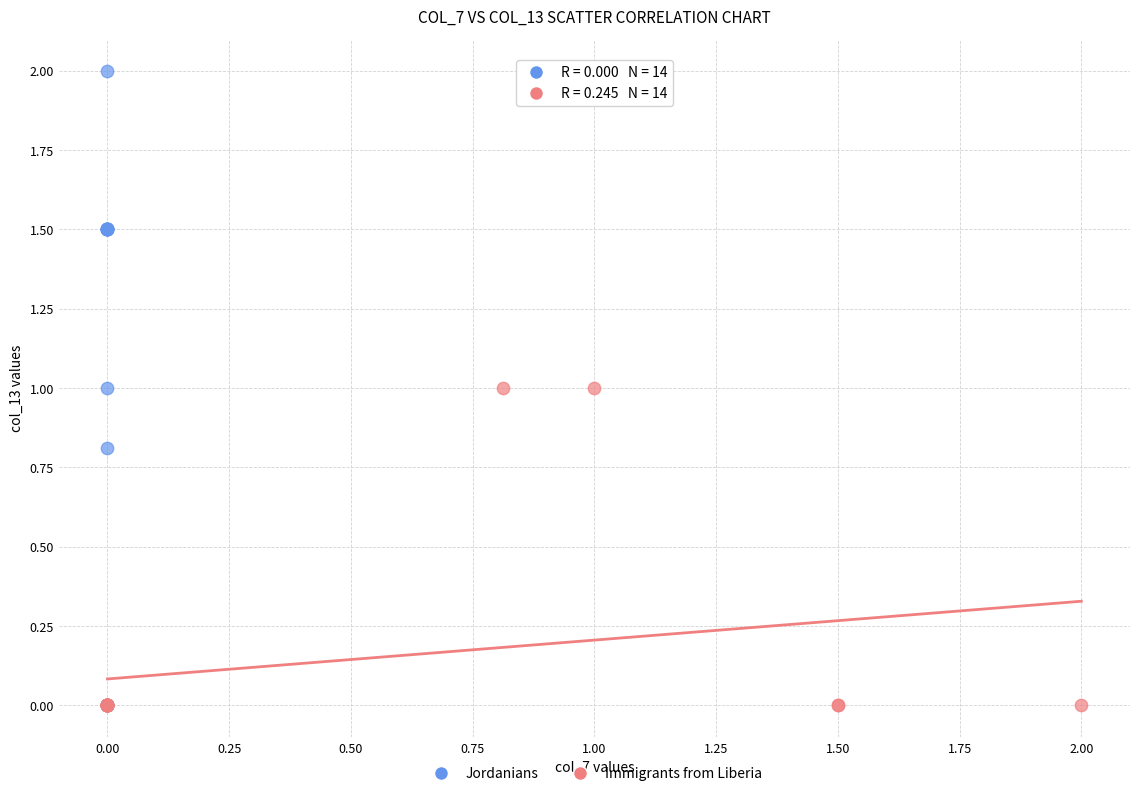

What are all the series names shown in the legend?

Jordanians, Immigrants from Liberia